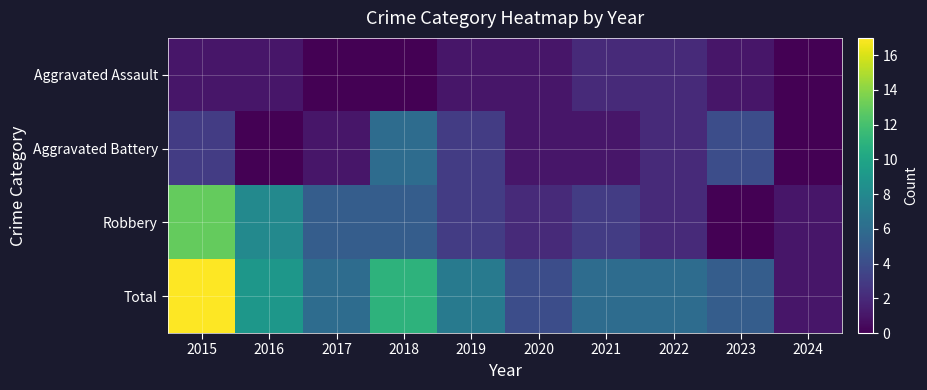

At which category is the sum across all series the highest?

2015